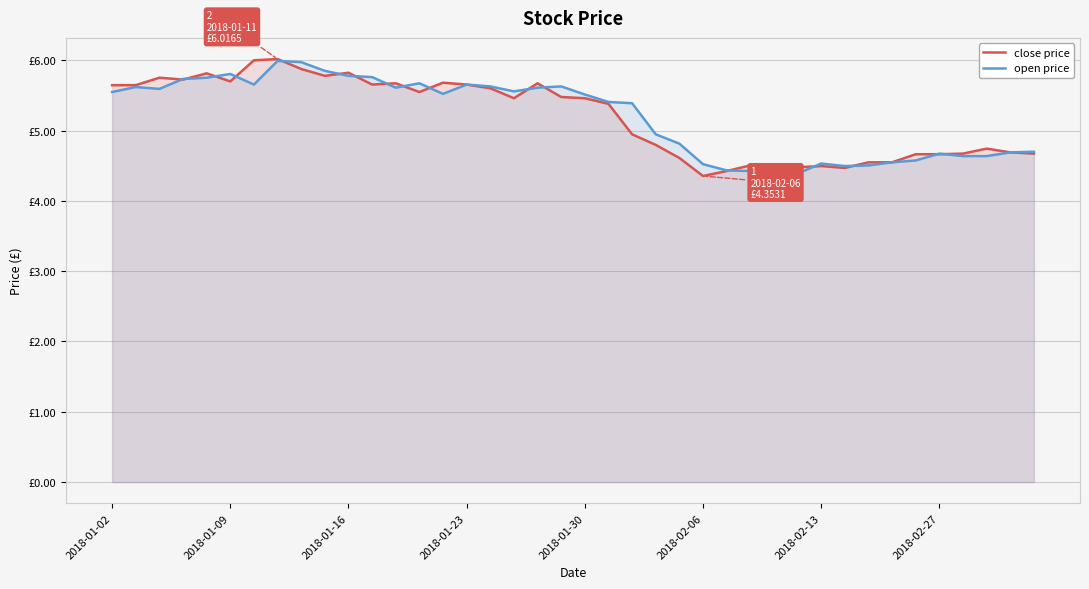

Does the chart display data point markers on the line(s)?

No